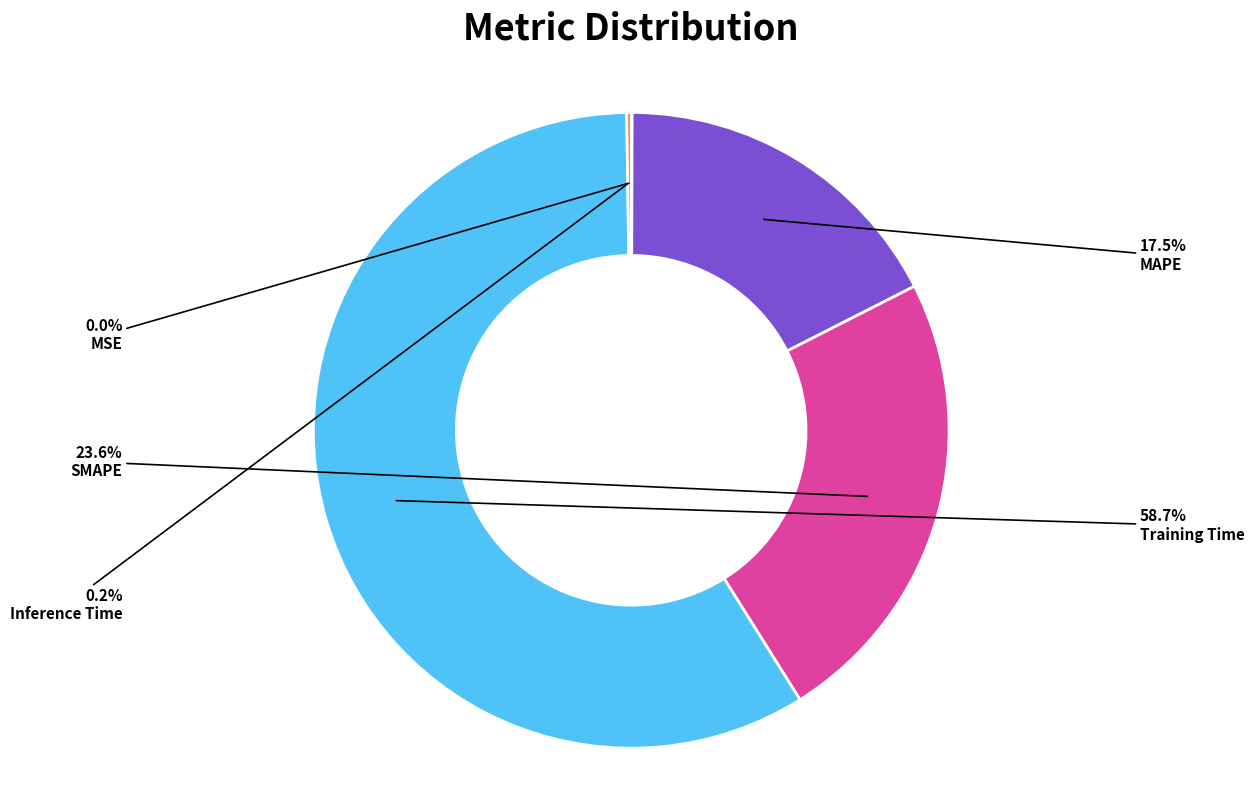

Which slice is the largest?

Training Time